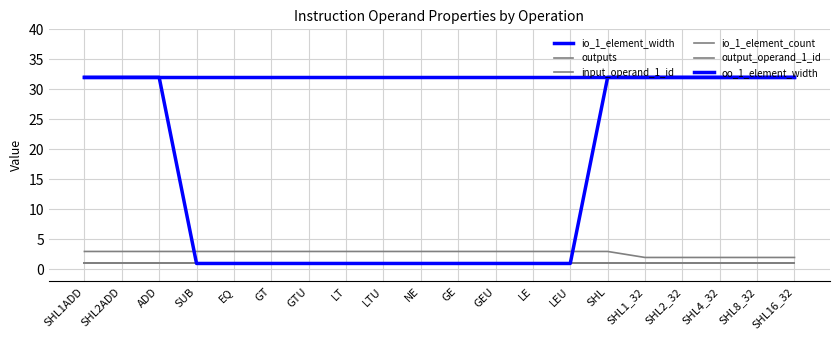

True or false: input_operand_1_id and oo_1_element_width cross at least once.

False